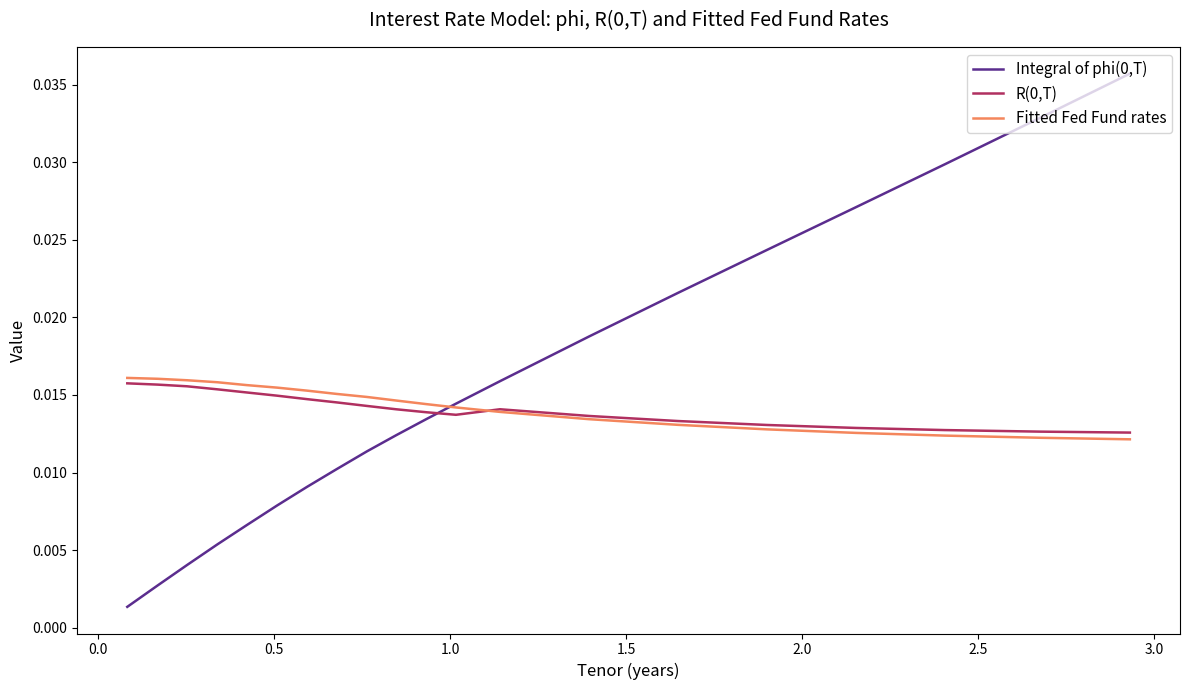

True or false: Integral of phi(0,T) and R(0,T) cross at least once.

True